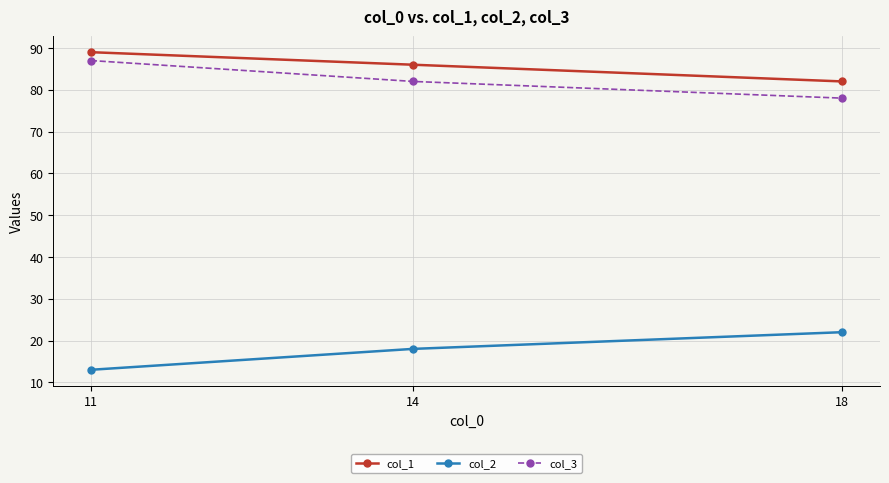

Reading right to left, list all the values displayed in this chart.

col_1: 82	86	89
col_2: 22	18	13
col_3: 78	82	87